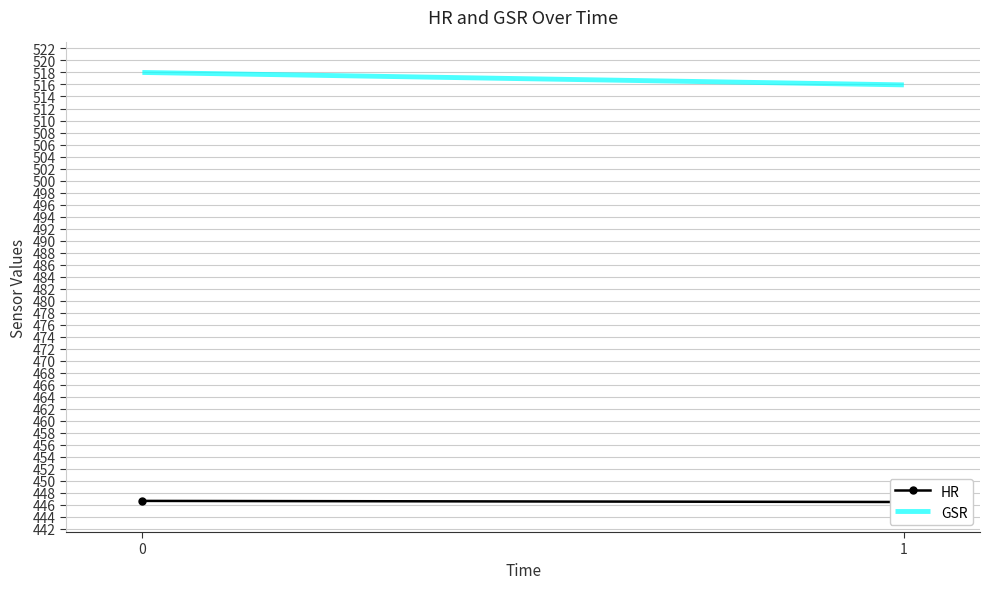

Is the value of GSR at 1 greater than the value of HR at 1?

Yes